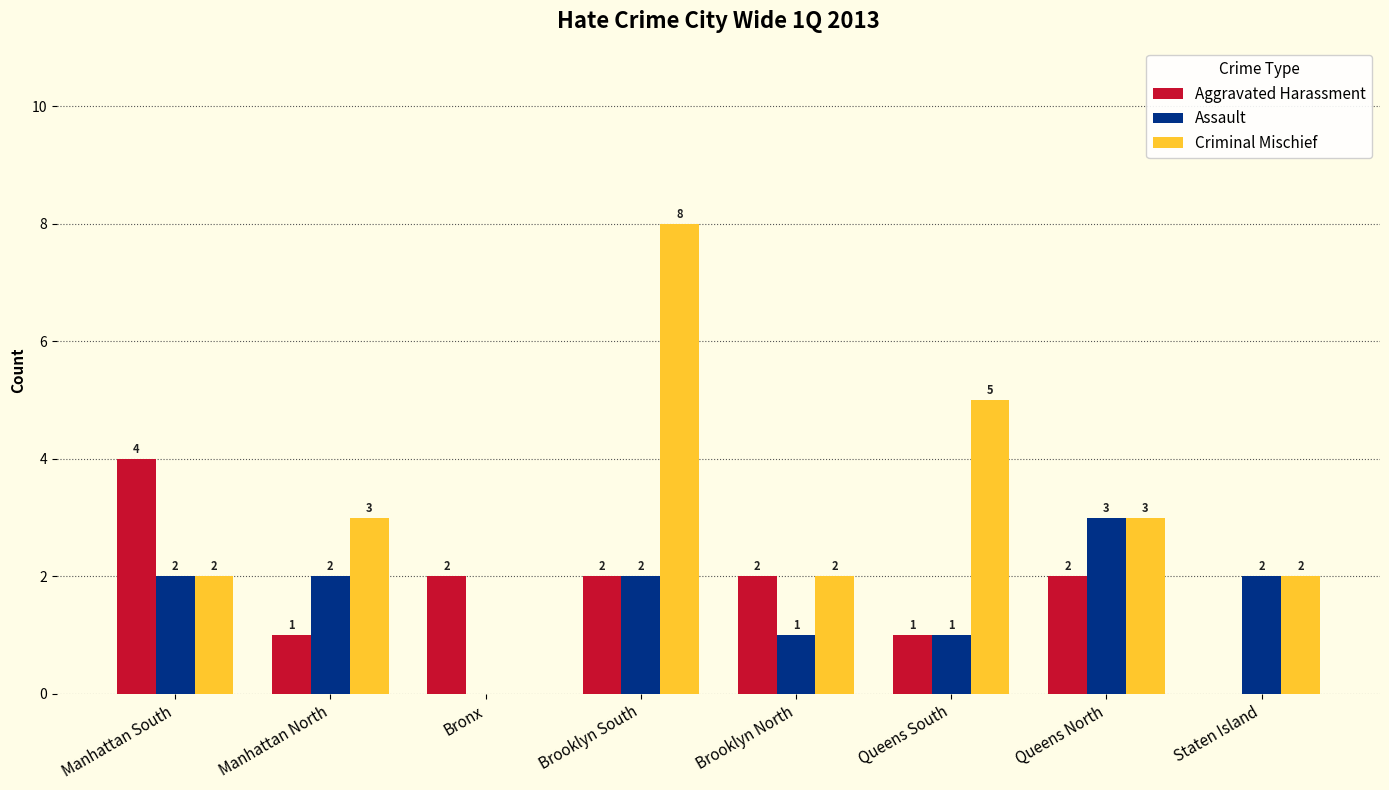

The value of Criminal Mischief at Brooklyn North is 2. True or false?

True